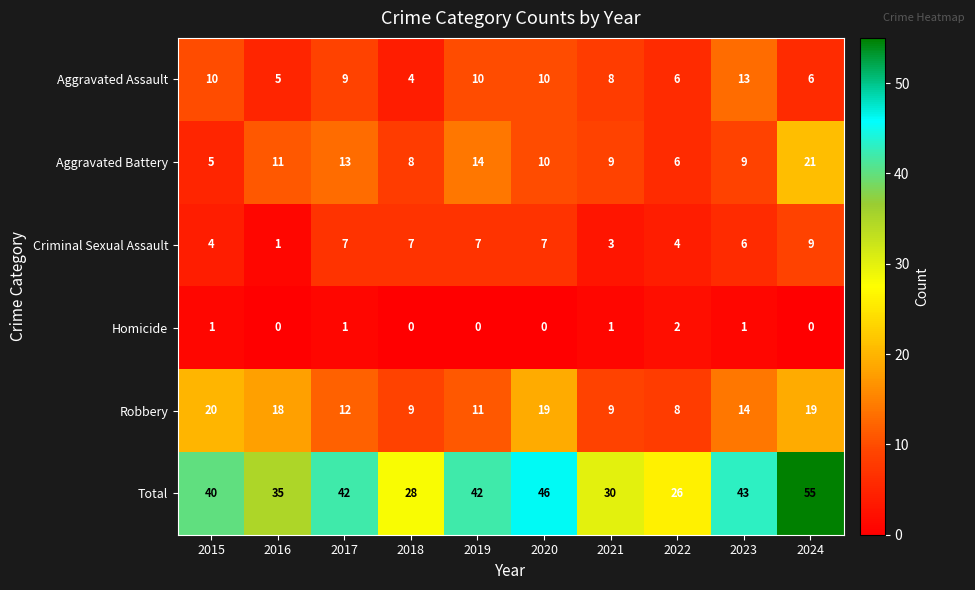

How many distinct data groups are displayed?

6